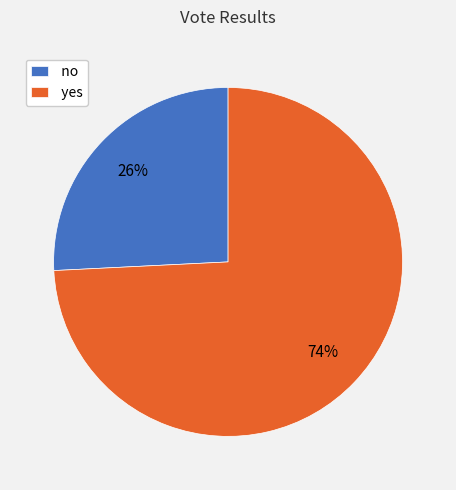

What is the smallest slice in the pie chart?

no